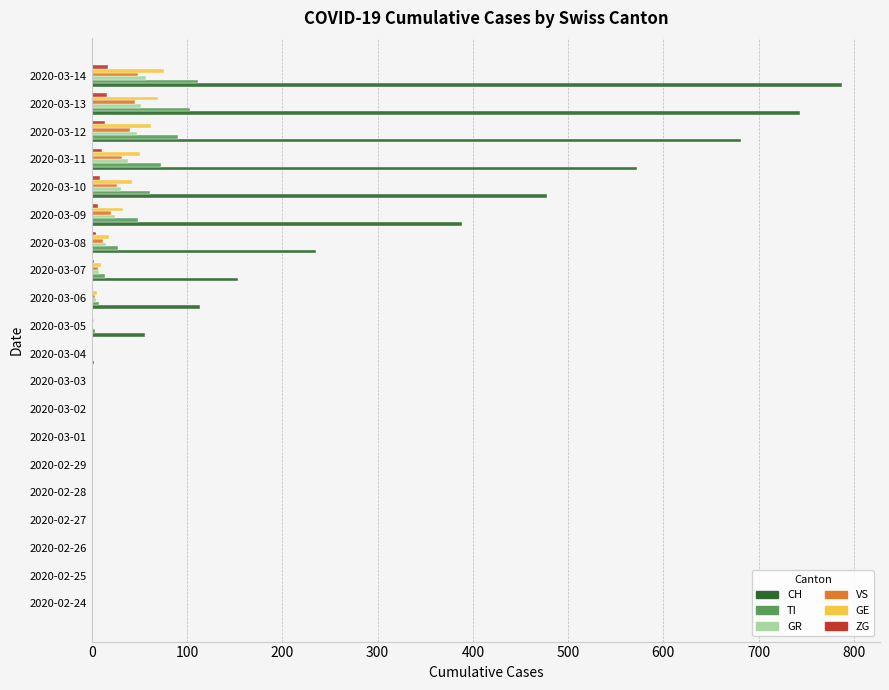

Which category has the highest value across all series?

2020-03-14